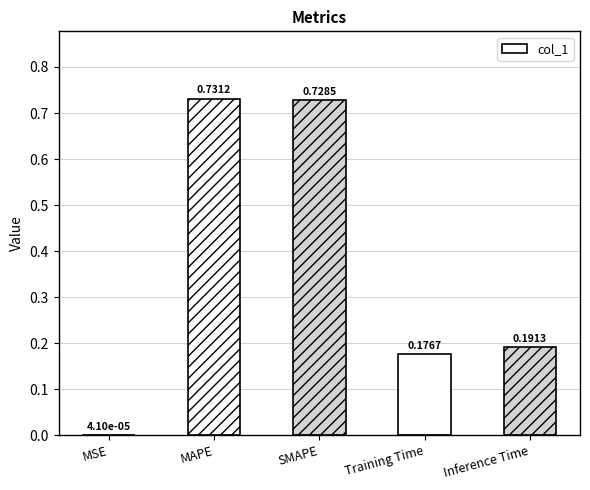

What is the sum of all values?

1.8